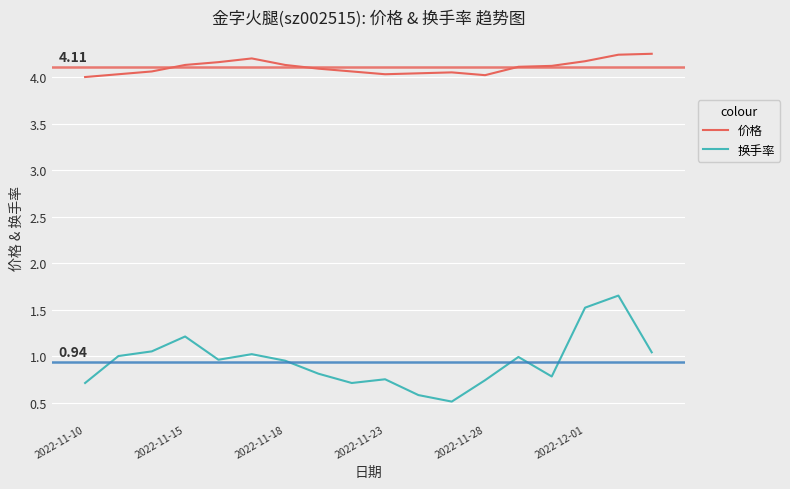

True or false: 价格 and 换手率 intersect in this chart.

False